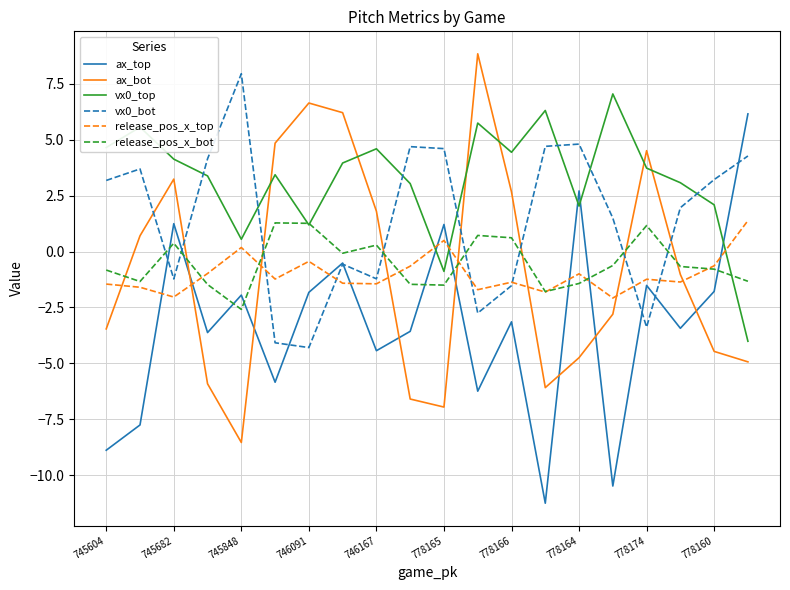

What is the lowest value of the ax_top series?

-11.3